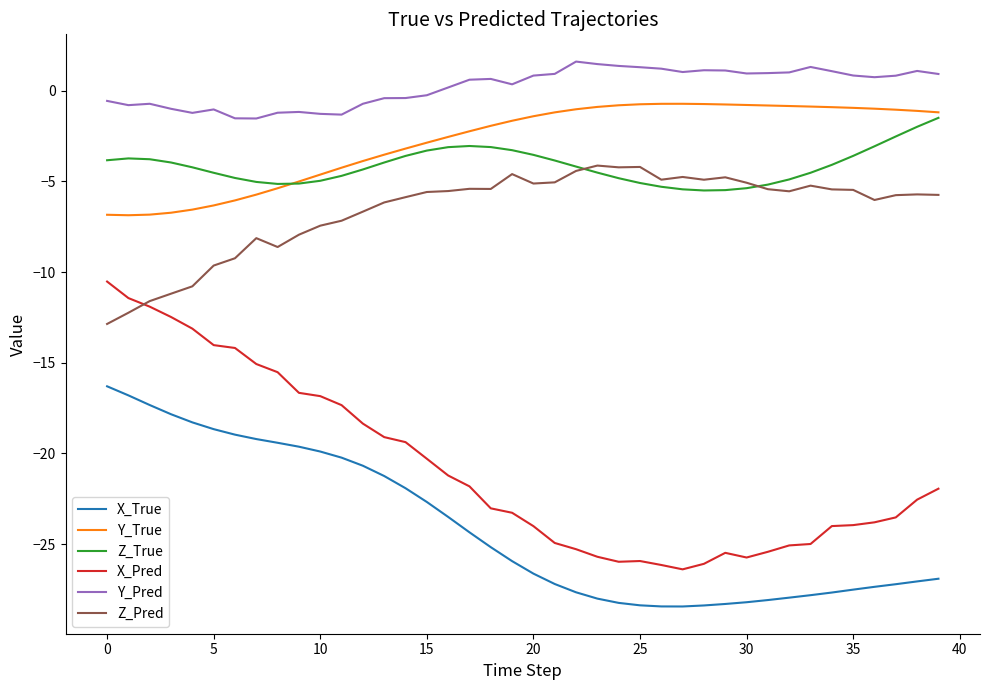

True or false: X_True and Z_Pred cross at least once.

False